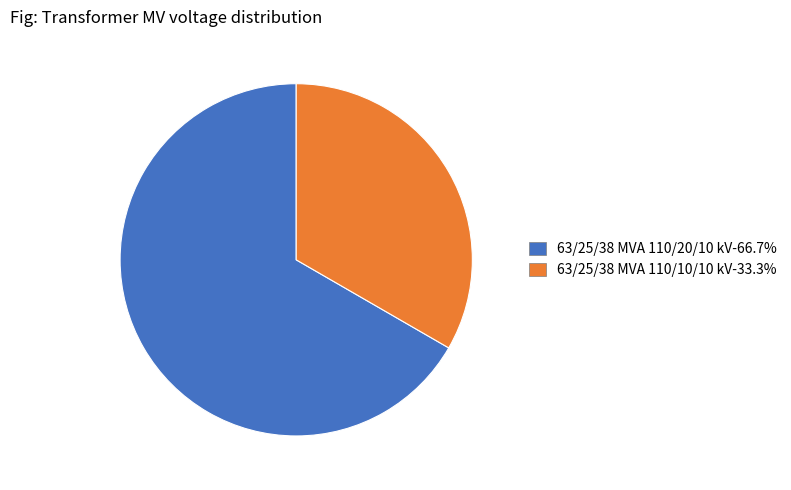

What is the ratio of the value at 63/25/38 MVA 110/10/10 kV-33.3% to the value at 63/25/38 MVA 110/20/10 kV-66.7%?

0.5